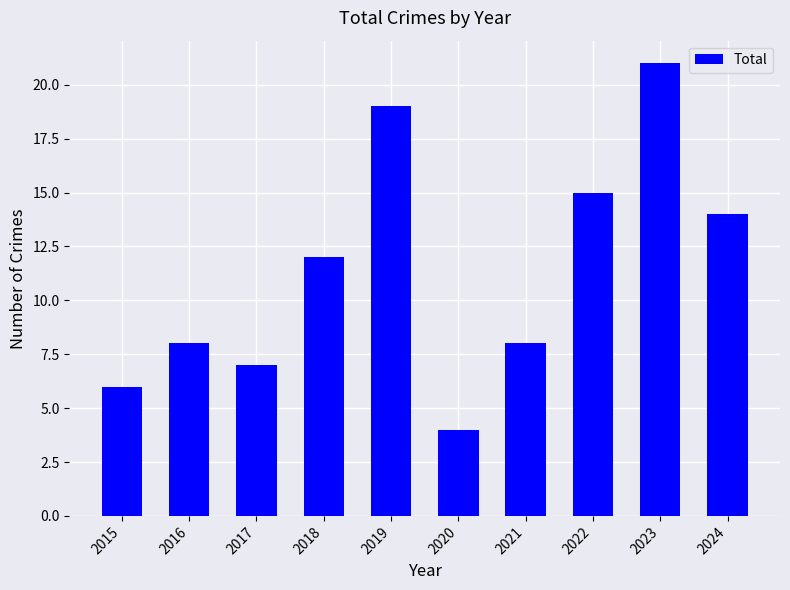

What is the difference between the maximum and minimum values?

17